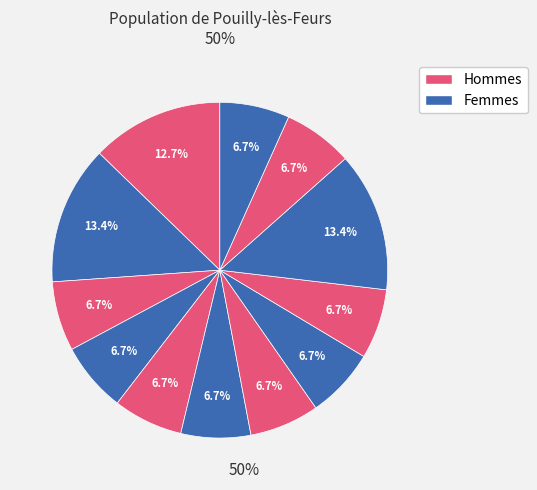

How many segments does this pie chart have?

12